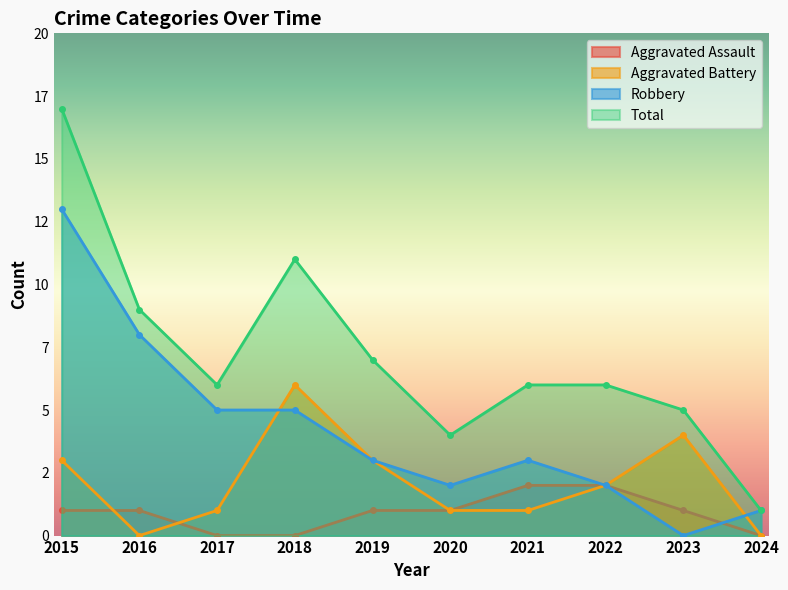

How many lines are shown in the chart?

4